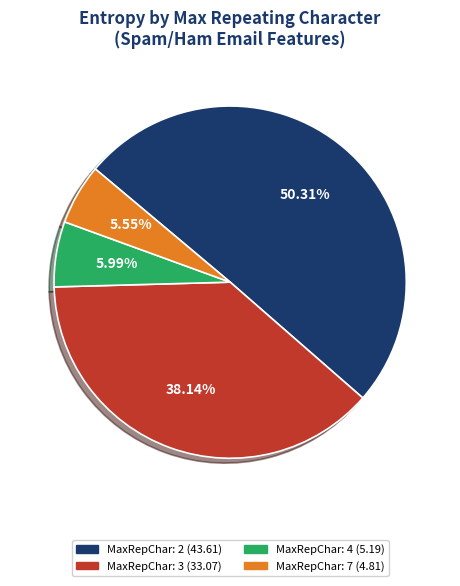

Is there a majority slice in this chart?

Yes